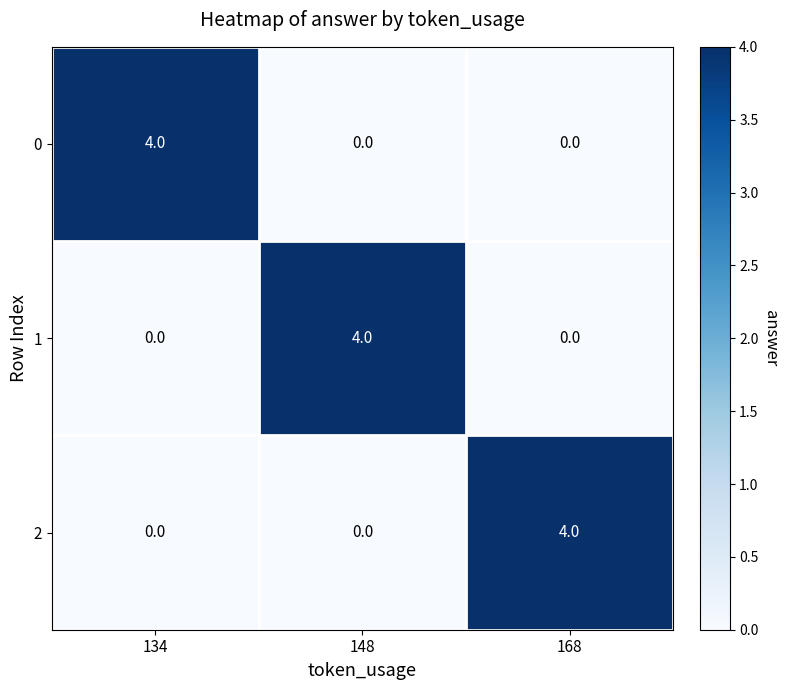

What is the total value across all series at 134?

4